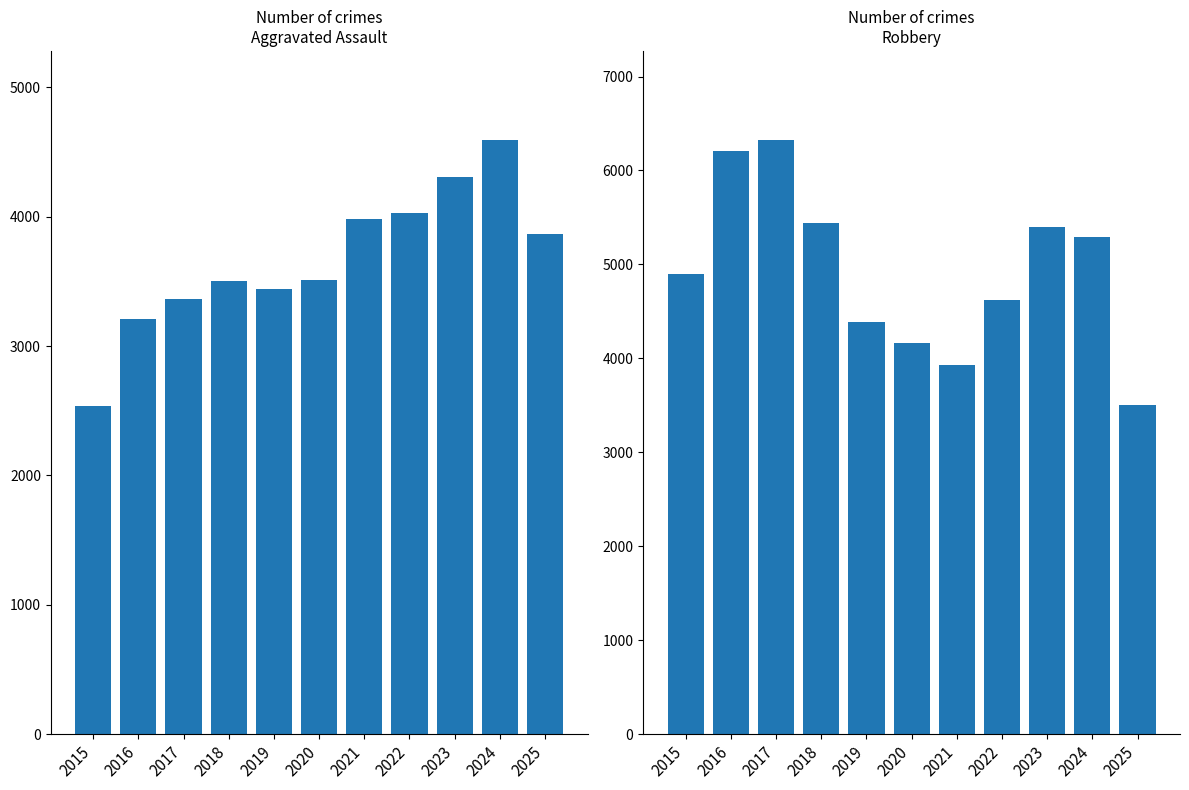

Count the number of categories in the chart.

11